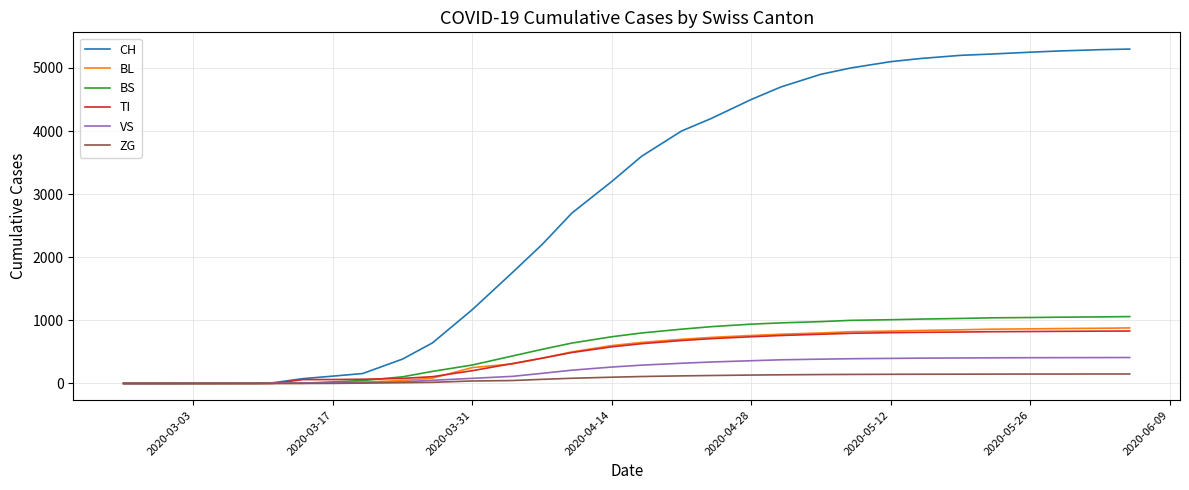

What are all the series names shown in the legend?

CH, BL, BS, TI, VS, ZG